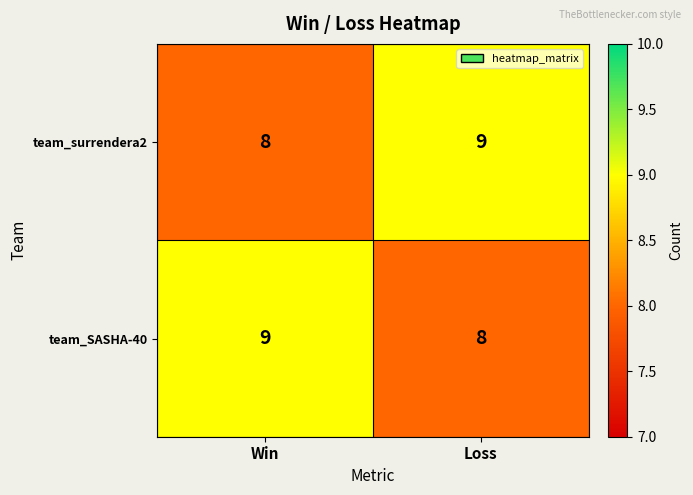

What is the minimum value for team_SASHA-40?

8